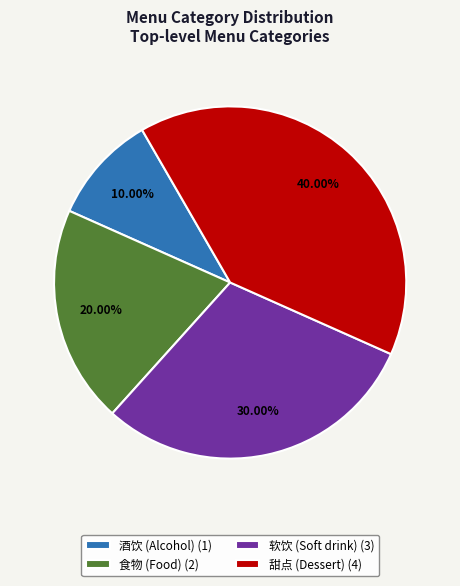

To the nearest percent, what portion does 酒饮 (Alcohol) represent?

10%